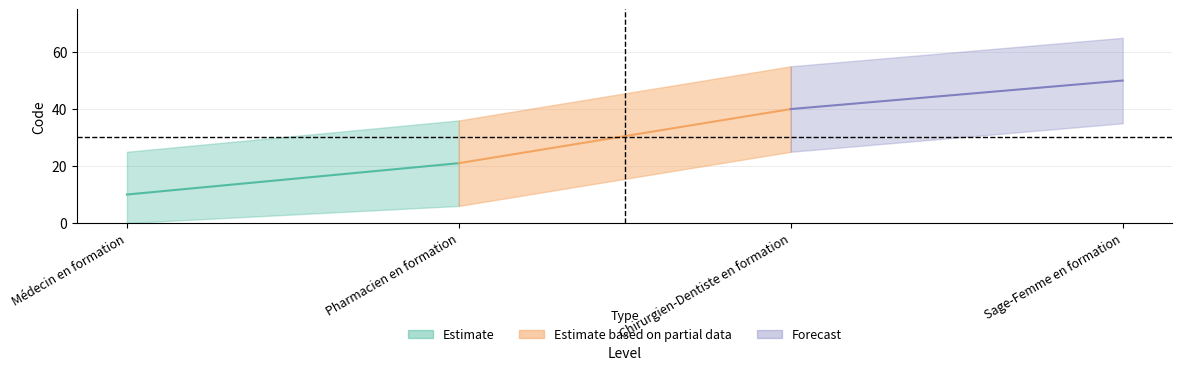

What is the difference between the values at Chirurgien-Dentiste en formation and Sage-Femme en formation?

10